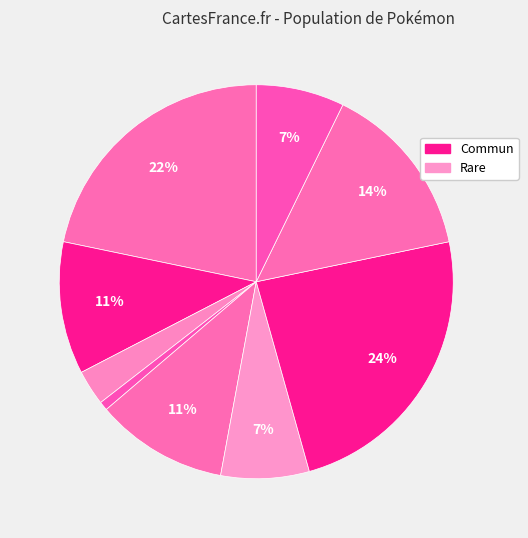

How many slices are in this pie chart?

9